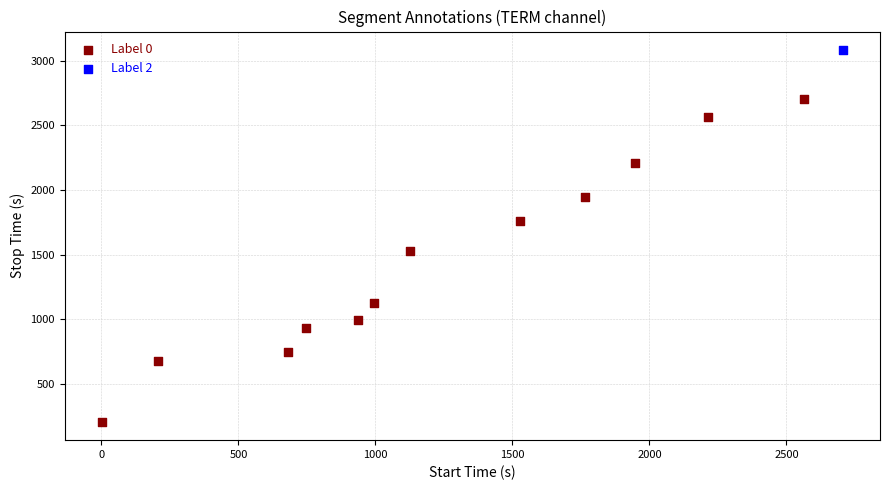

What are all the series names shown in the legend?

Label 0, Label 2